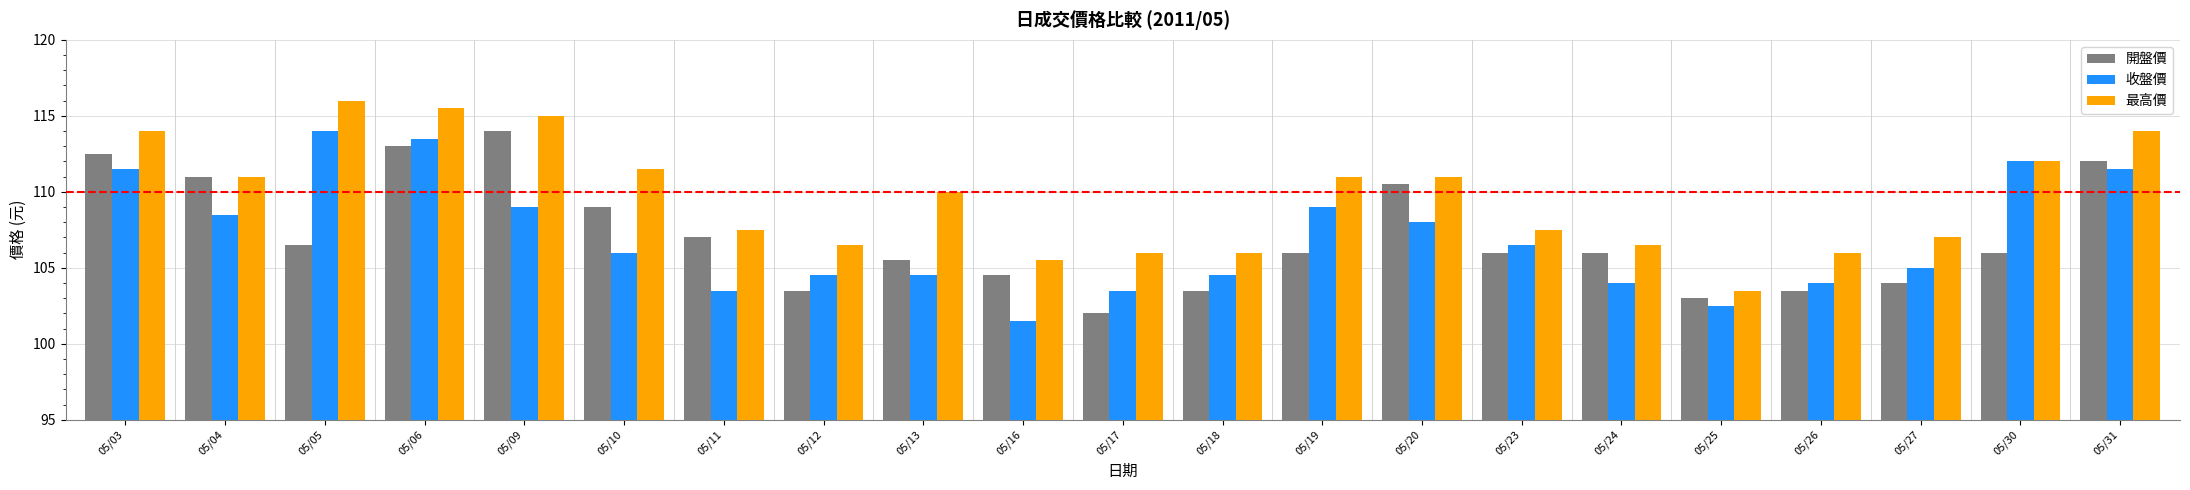

What is the maximum value for 收盤價?

114.0